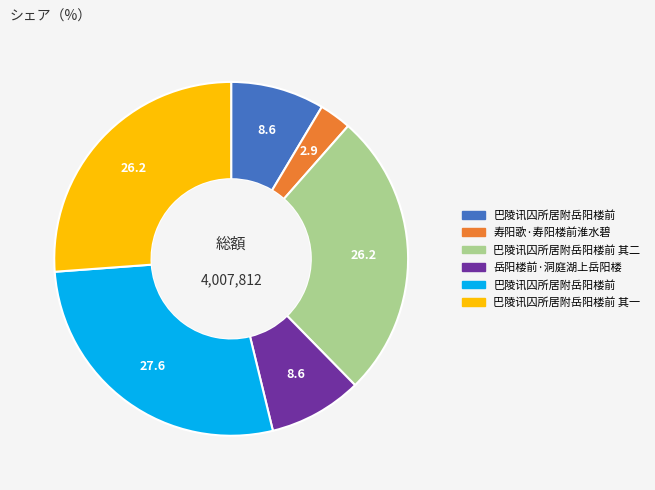

Does any single category account for the majority?

No